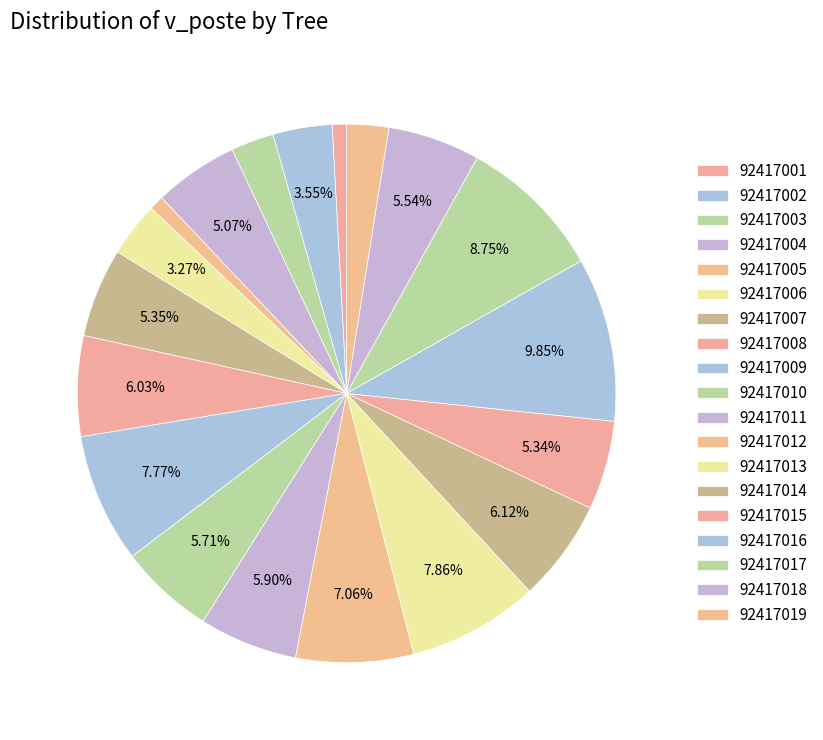

Is it true that 92417012 is 7% of the pie?

True